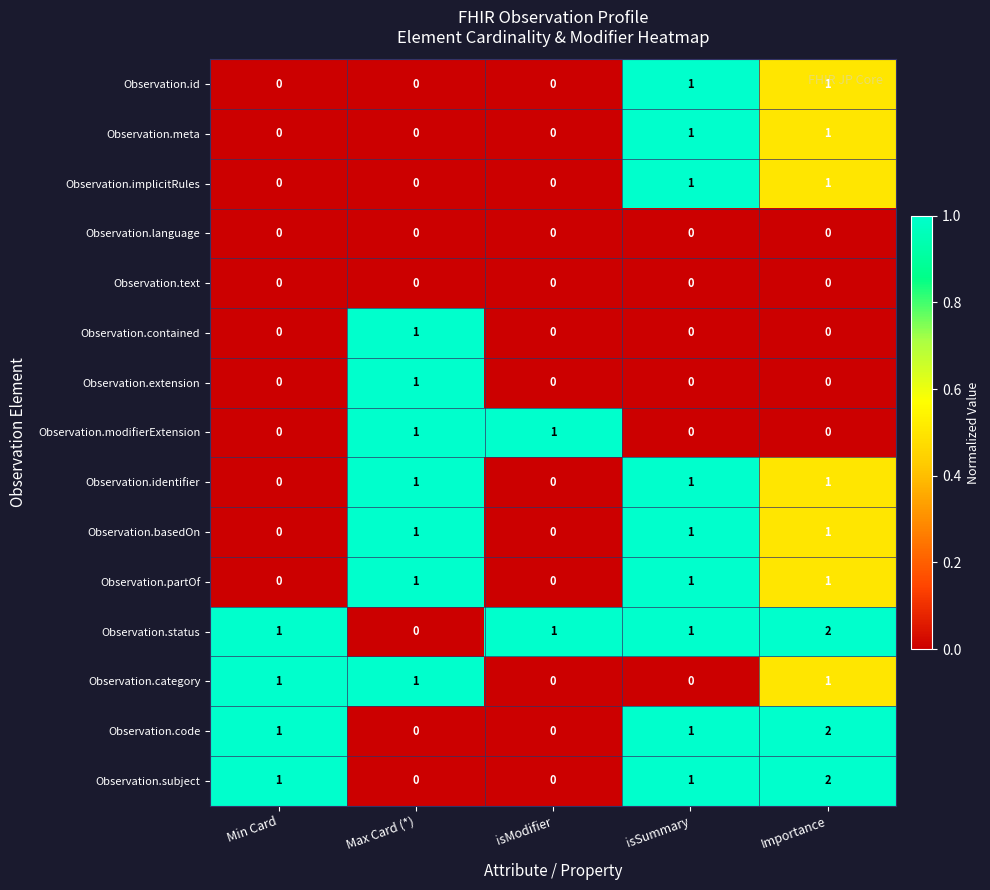

The value of Observation.subject at Min Card is 2. True or false?

False